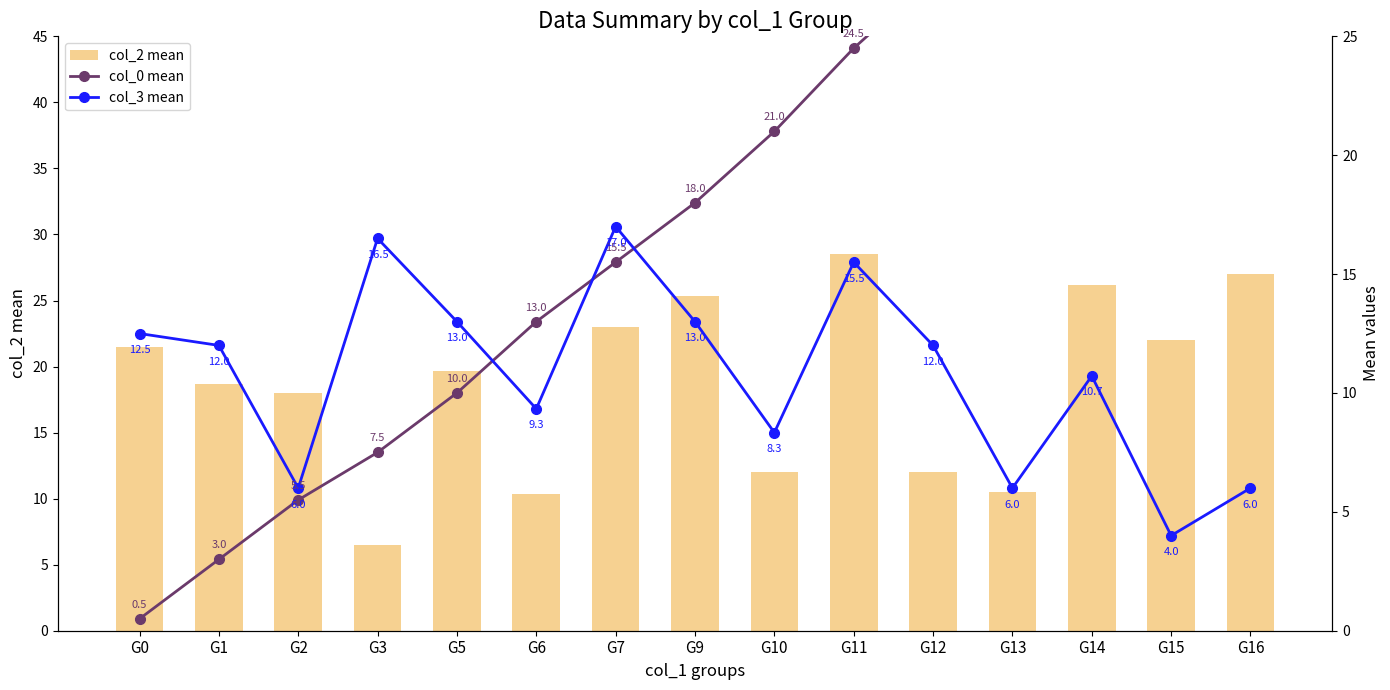

Is the value of col_0 mean at G11 greater than the value of col_3 mean at G9?

Yes